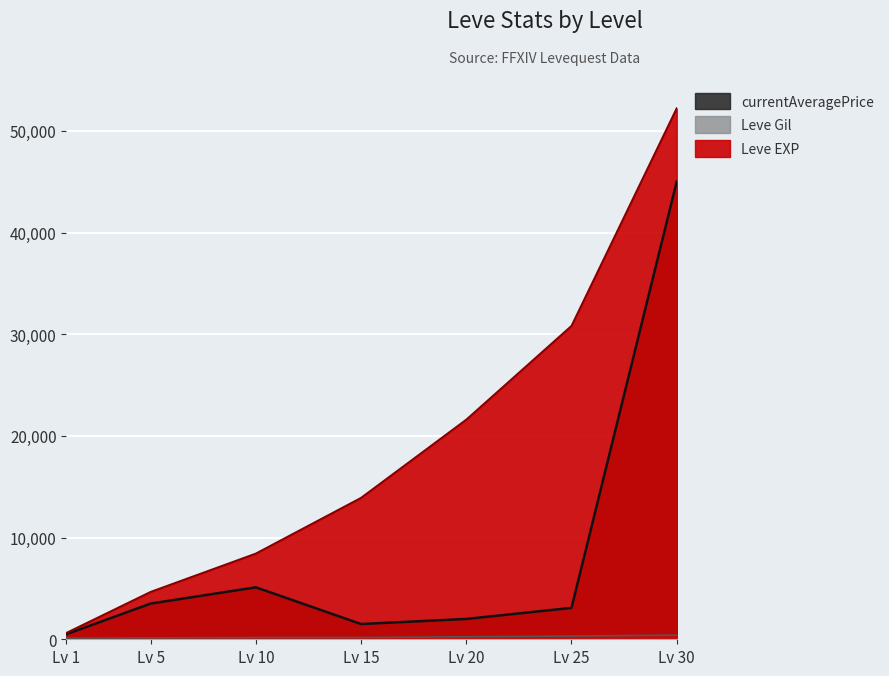

Which series has the largest range (max minus min)?

Leve EXP